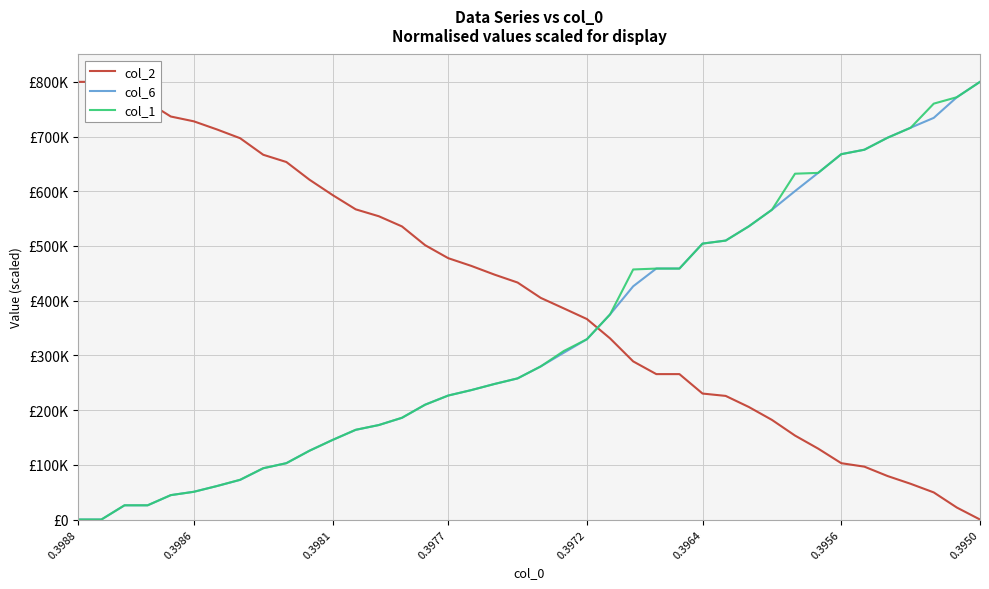

What is the total value across all series at 10?

872606.7